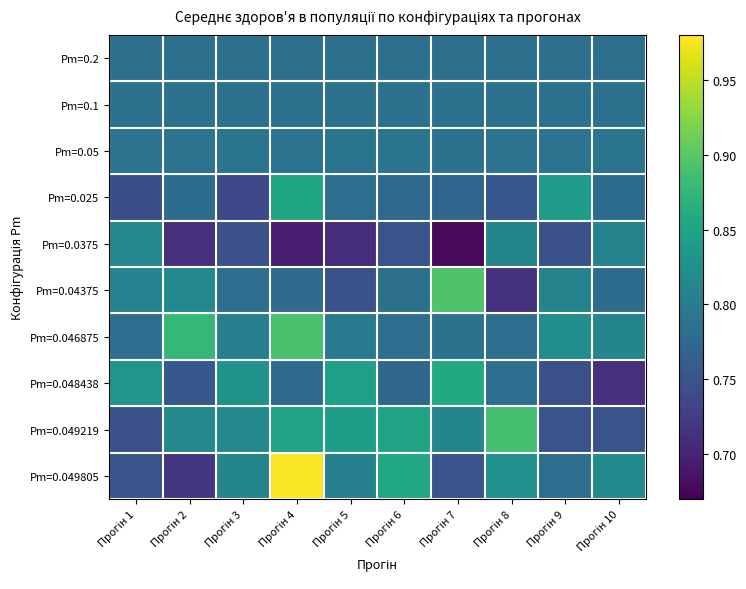

Between Прогін 1 and Прогін 3, which is larger?

Прогін 1